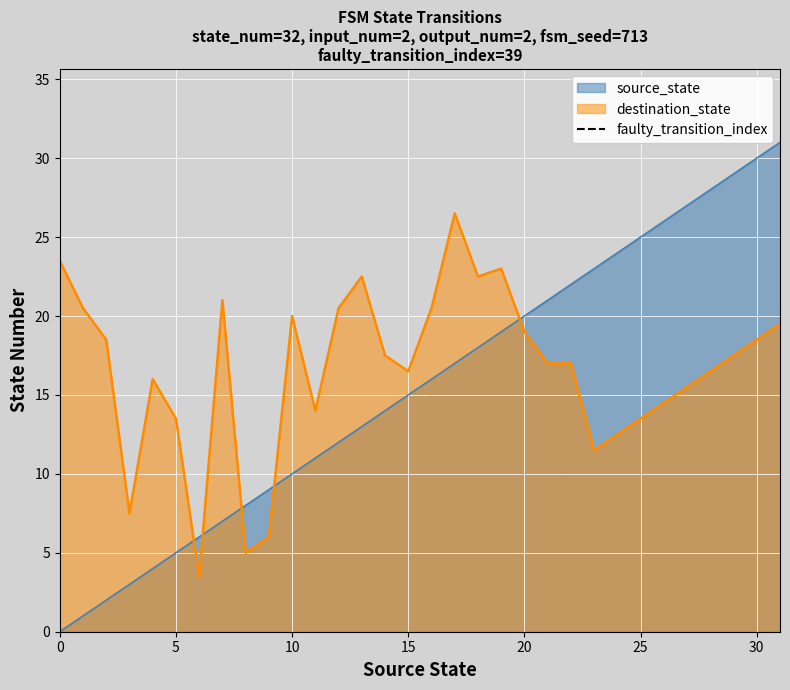

What is the minimum value for destination_state?

3.5